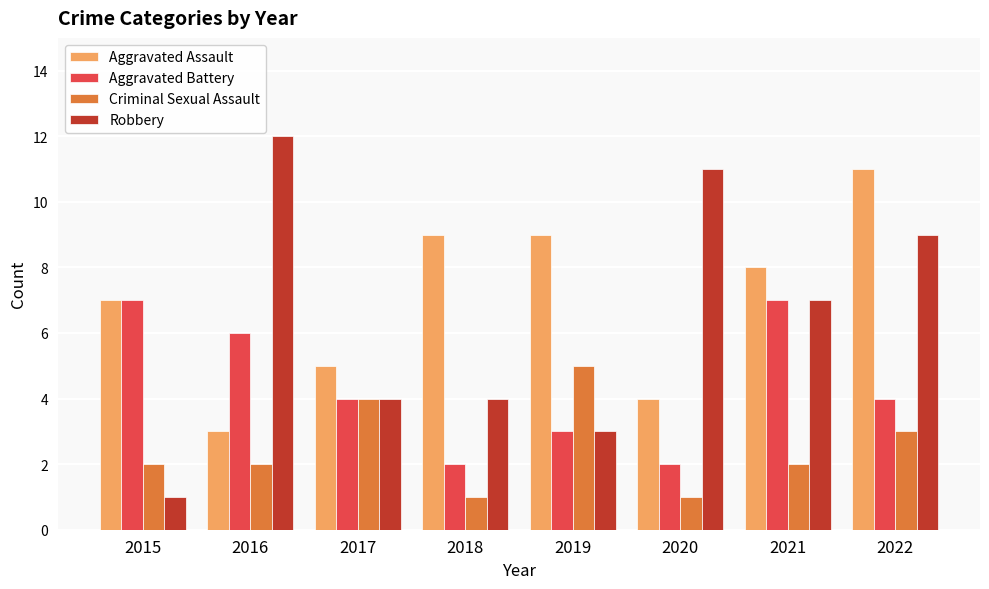

What is the total value across all series at 2015?

17